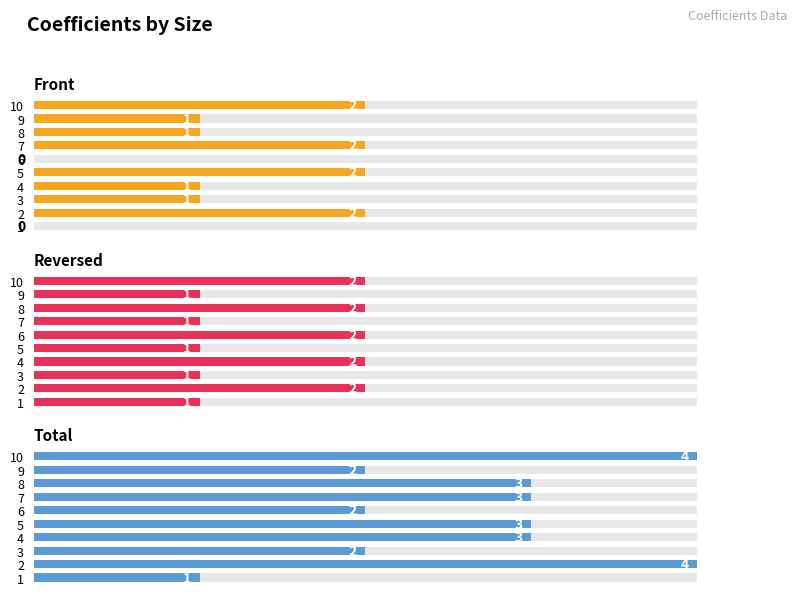

Is it true that Front equals 1 at 9?

False